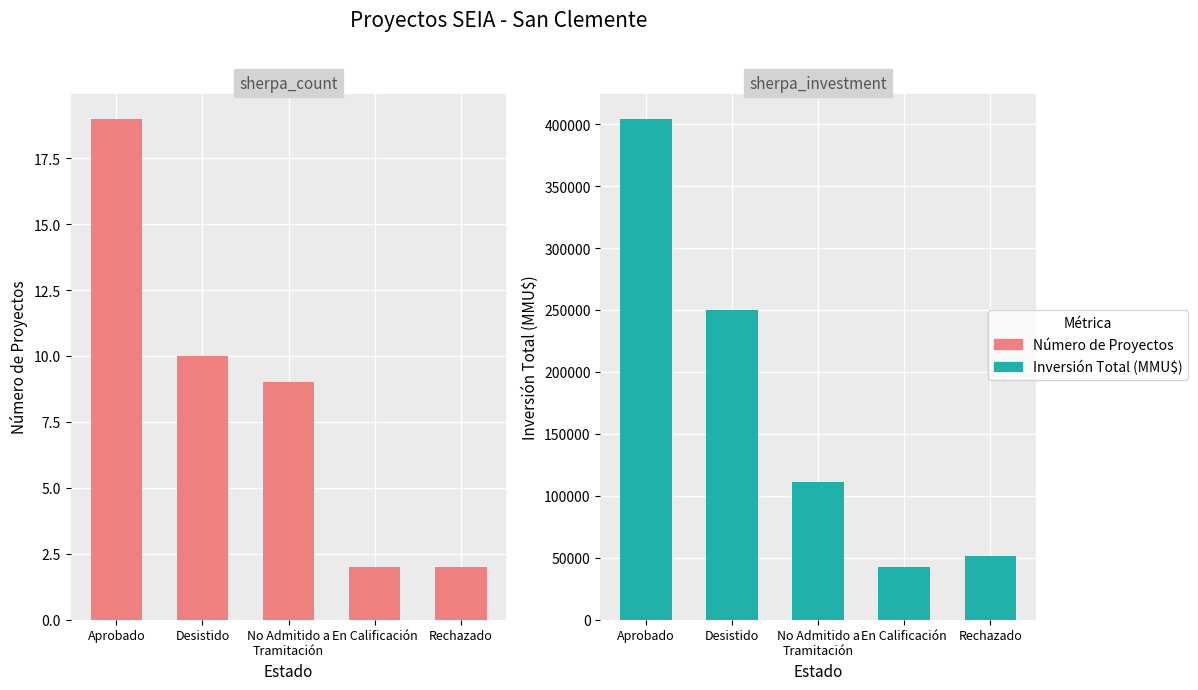

How many data points does each series have?

5